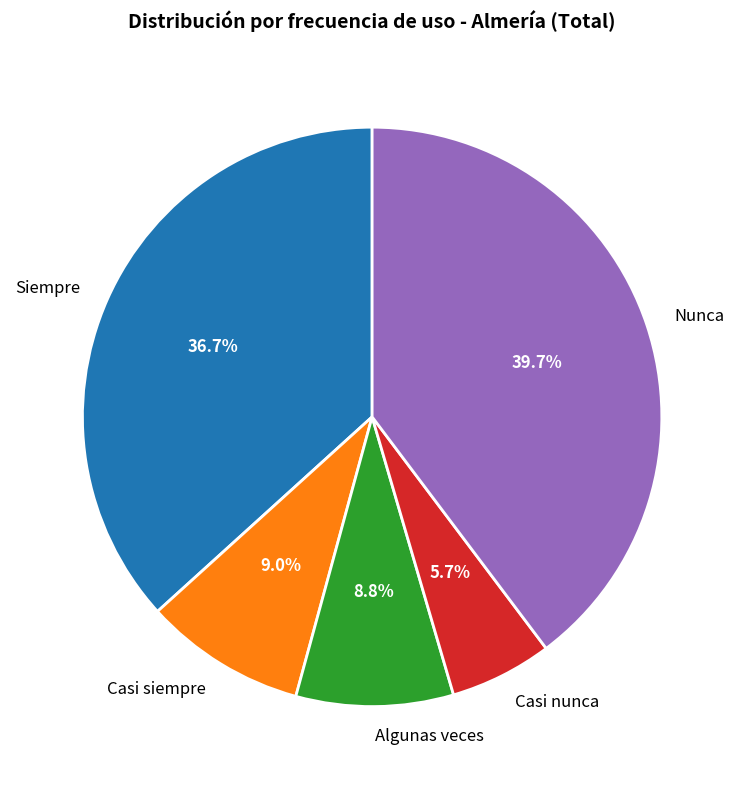

To the nearest percent, what portion does Casi siempre represent?

9%